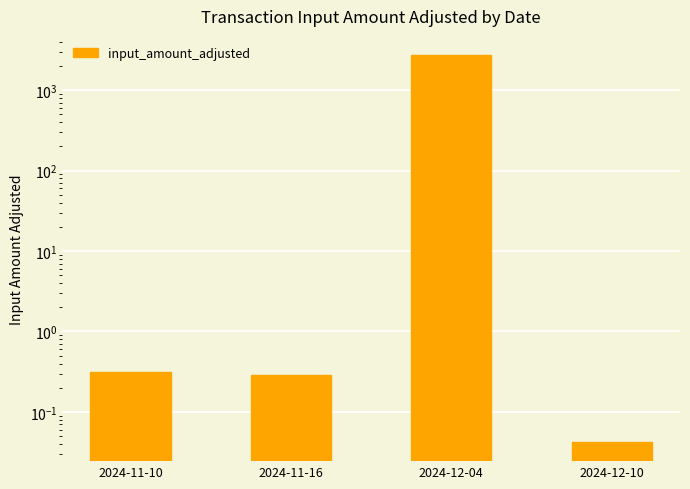

Which category has the lowest value across all series?

2024-12-10